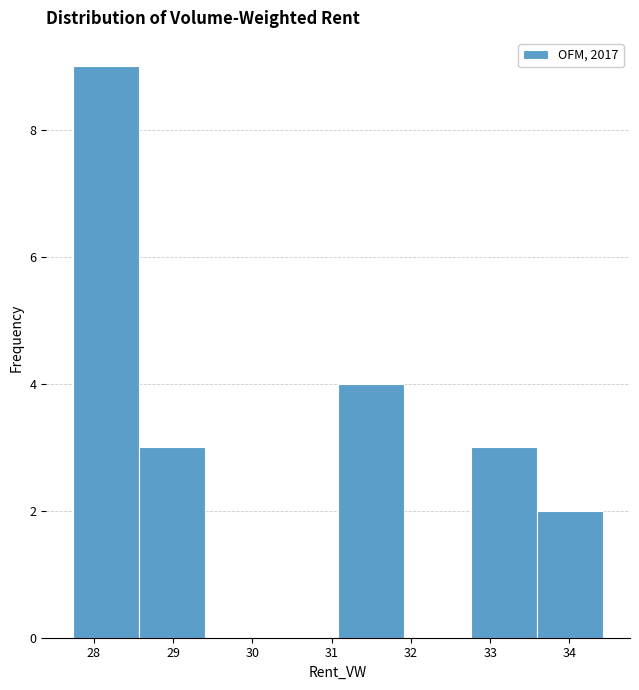

Which range on the x-axis has the tallest bar?

27.7 to 28.6